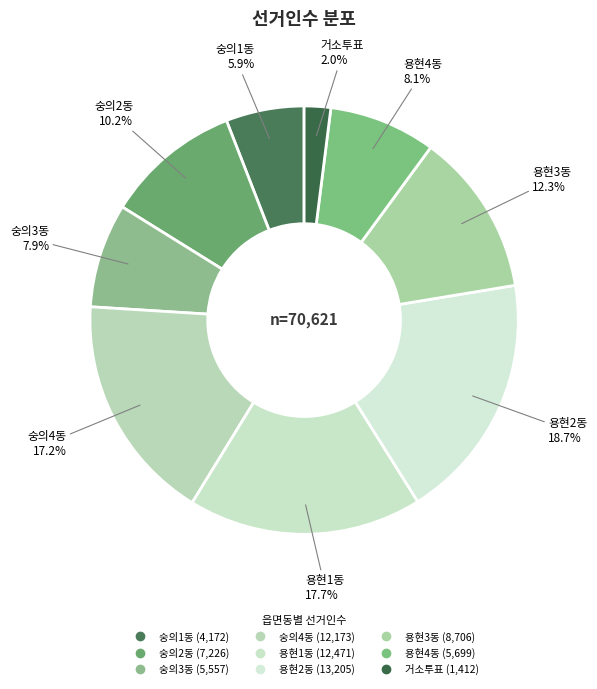

Which slice is the largest?

용현2동